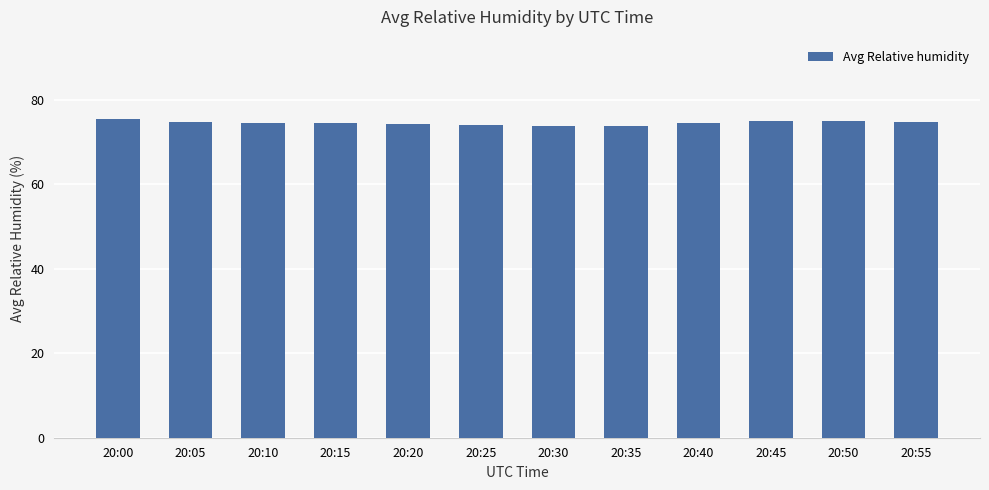

What is the smallest value displayed?

73.7